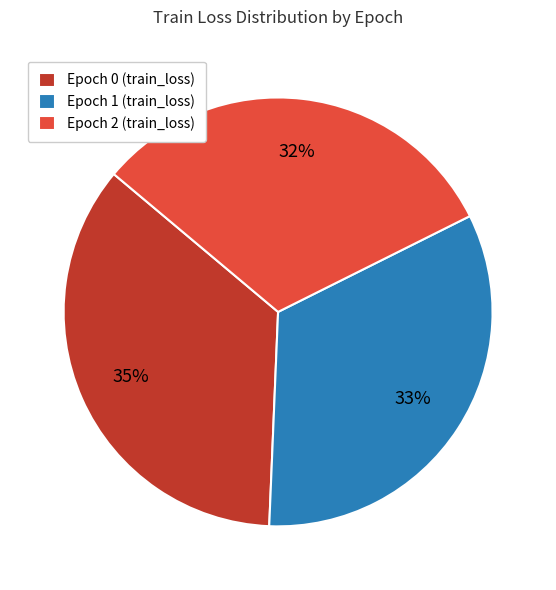

Is there a majority slice in this chart?

No